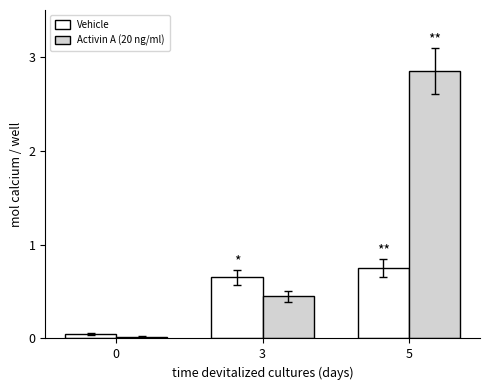

List the series in order of their peak value, highest first.

Activin A (20 ng/ml), Vehicle